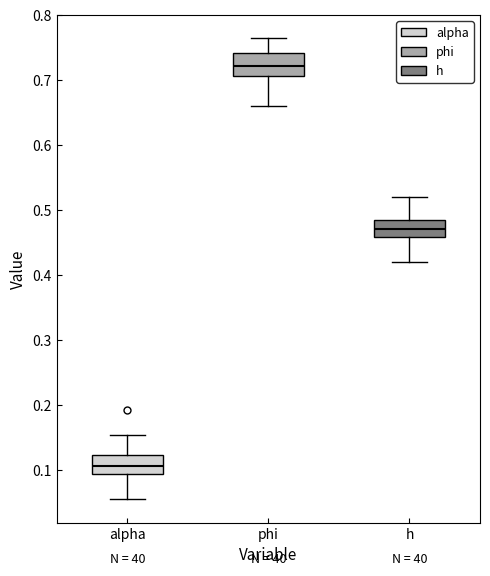

Reading left to right, read every box against the y-axis: the position of its median line, the range the box covers, and the ends of its whiskers. The values are not printed on the chart, so give them approximately, as read against the axis.

alpha: median 0.11, box 0.09 to 0.12, whiskers 0.06 to 0.15
phi: median 0.72, box 0.71 to 0.74, whiskers 0.66 to 0.76
h: median 0.47, box 0.46 to 0.49, whiskers 0.42 to 0.52